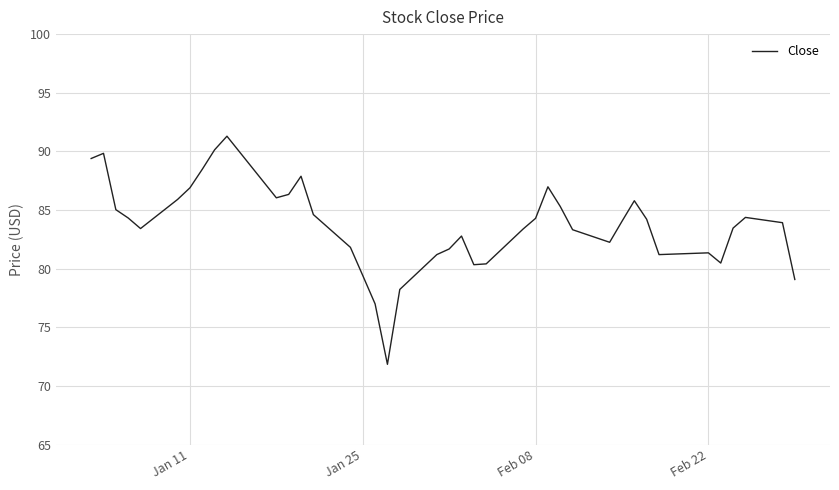

What is the smallest value displayed?

71.9